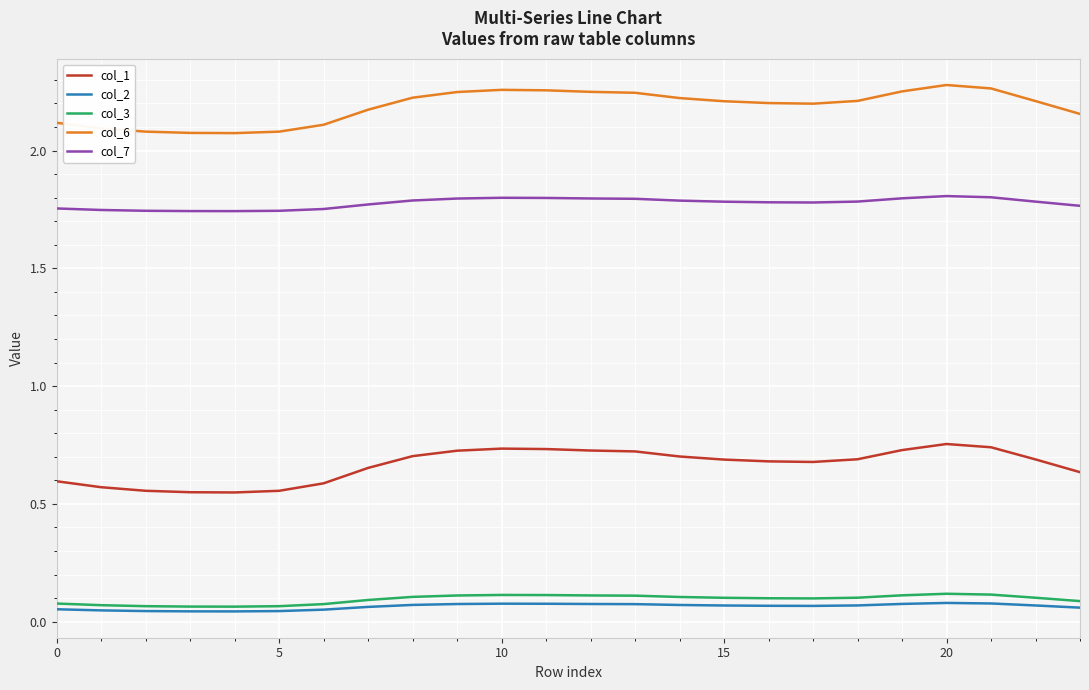

True or false: col_2 and col_6 intersect in this chart.

False